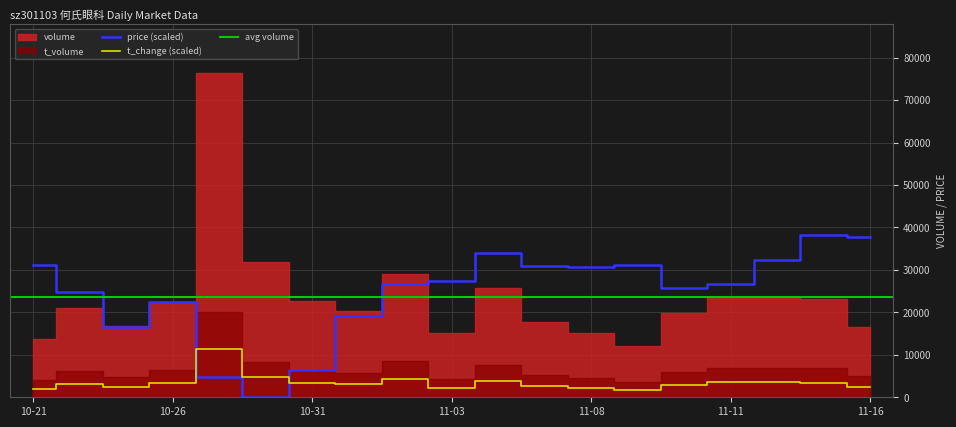

What position from the right is 2022-11-04?

9